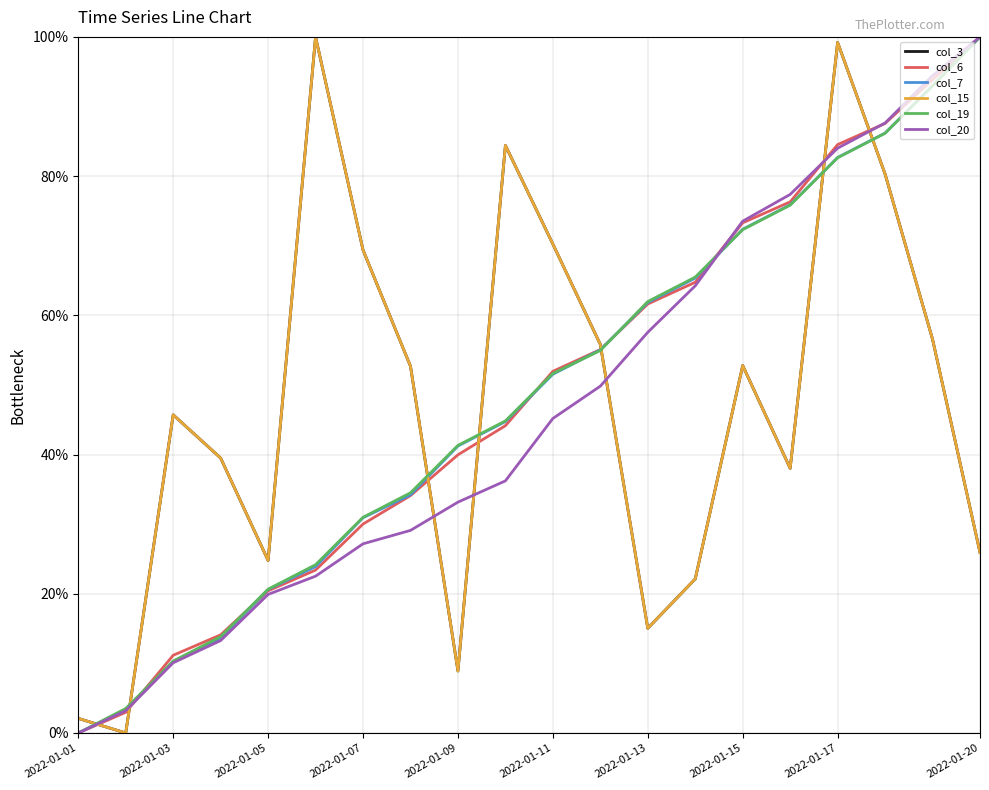

Which series has the largest range (max minus min)?

col_3